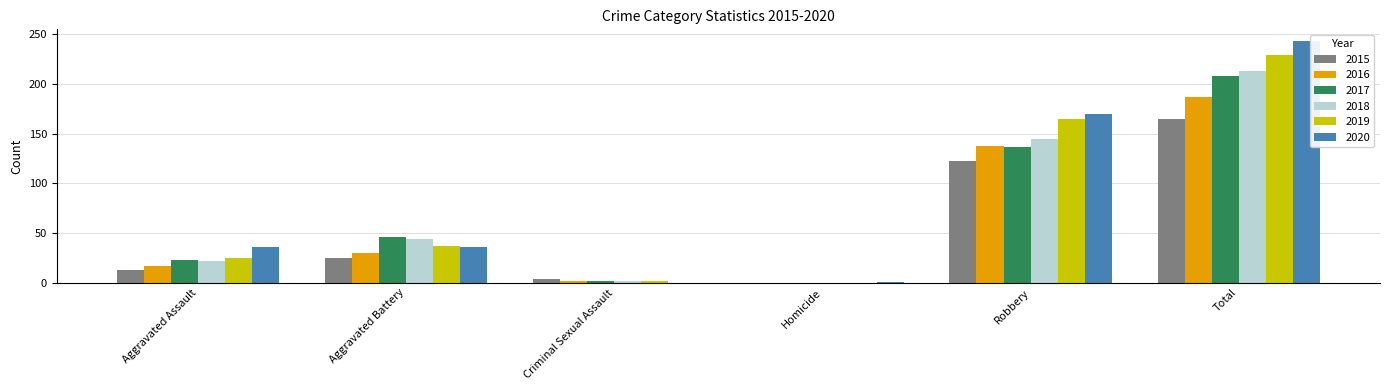

Is it true that 2017 equals 181 at Robbery?

False